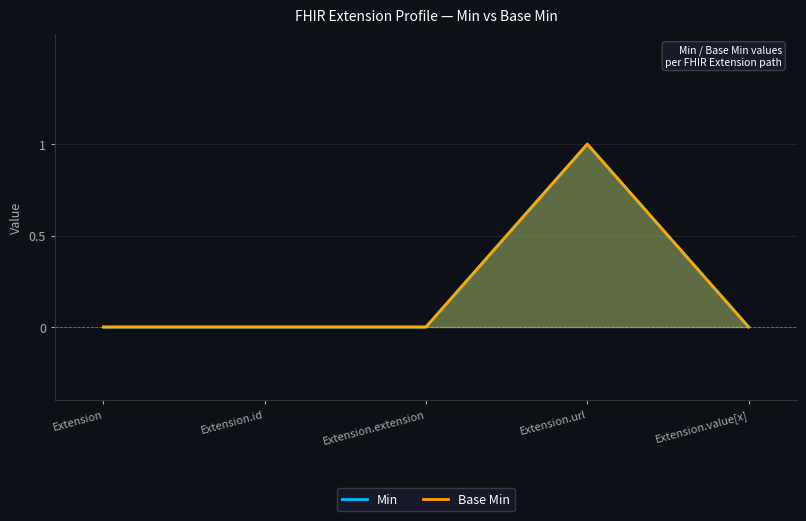

Rank the series at Extension from highest to lowest value.

Min, Base Min